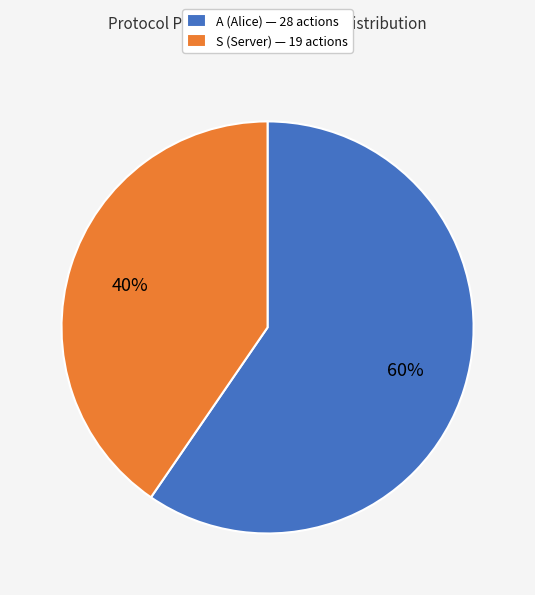

Rank the categories by value from lowest to highest.

S, A